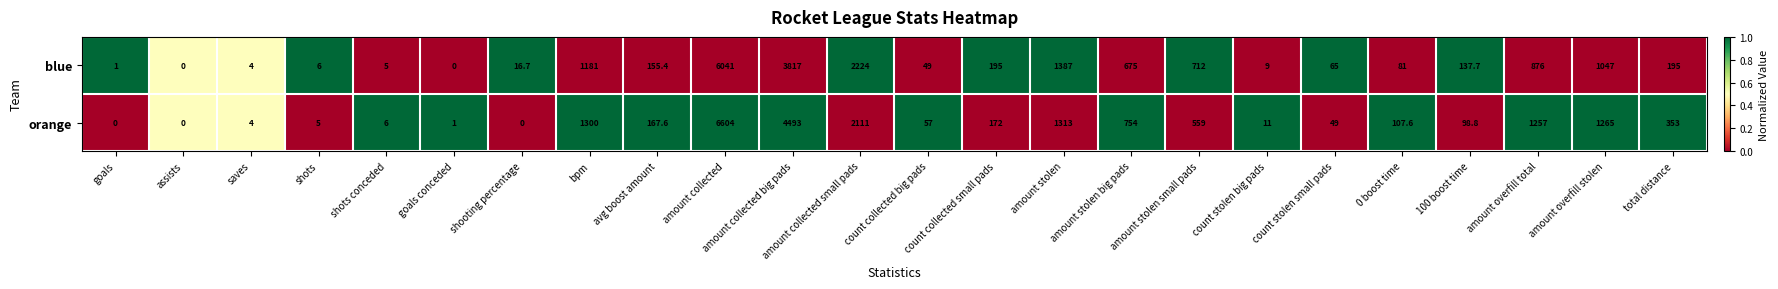

Rank the series at shots conceded from lowest to highest value.

blue, orange